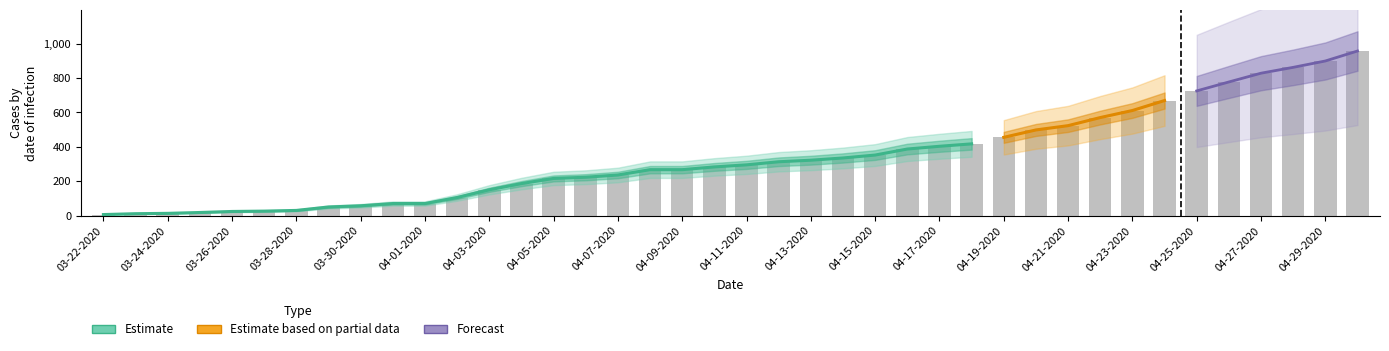

Where does the data first go above 295?

21